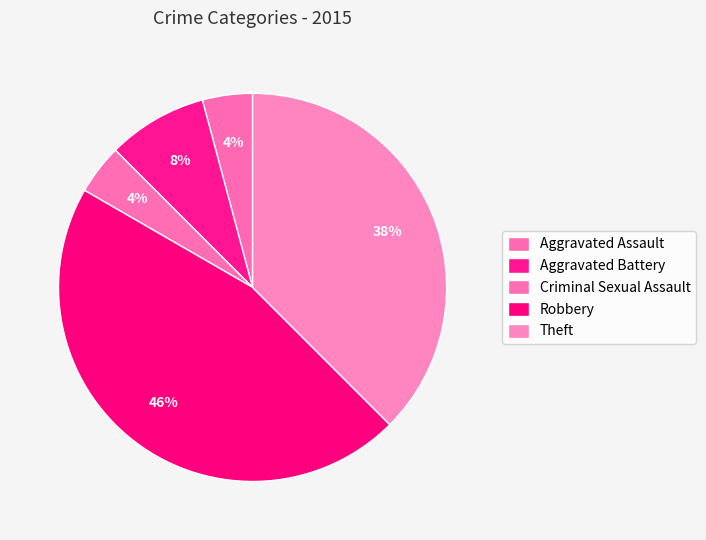

How many slices are in this pie chart?

5